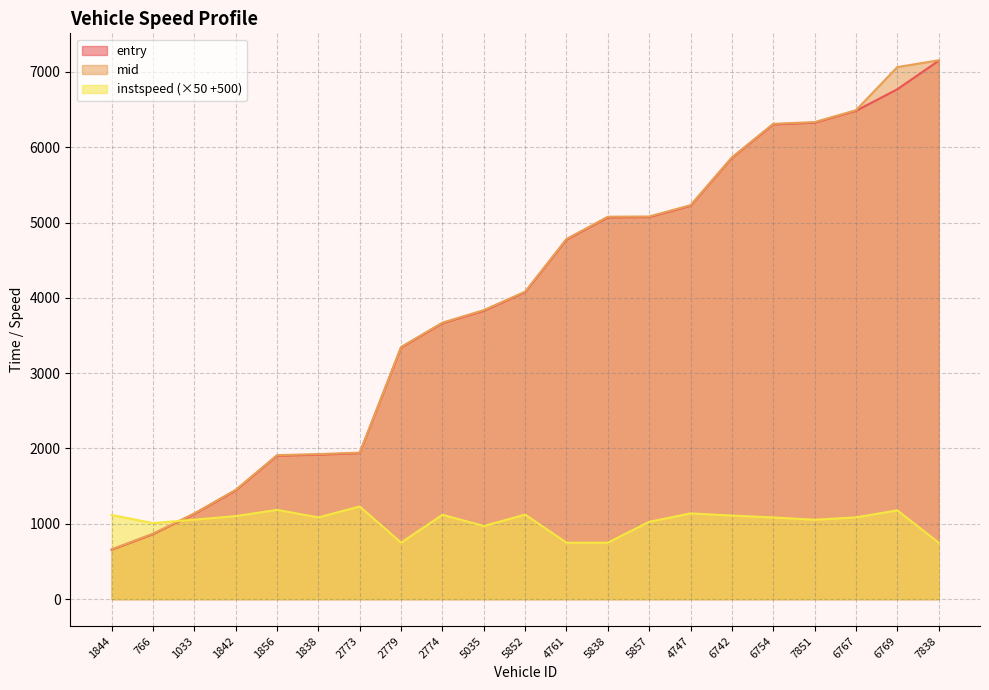

How many data points in entry are above 4074?

11